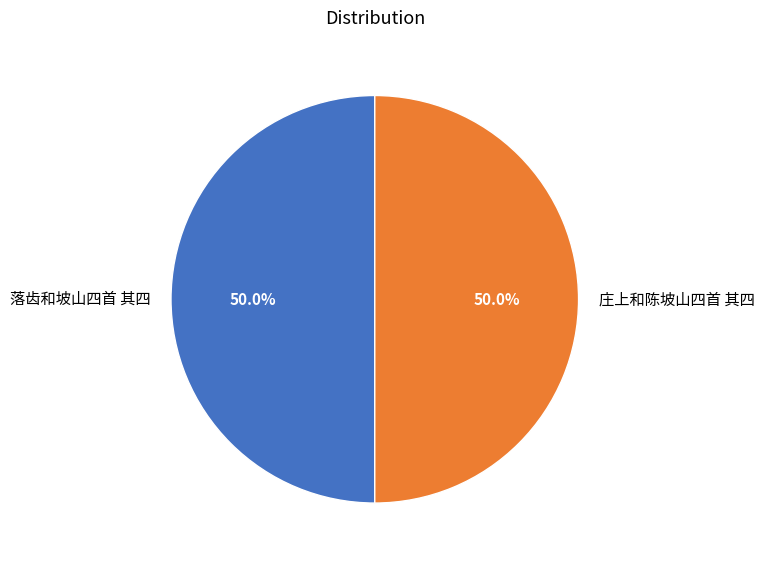

How many segments does this pie chart have?

2